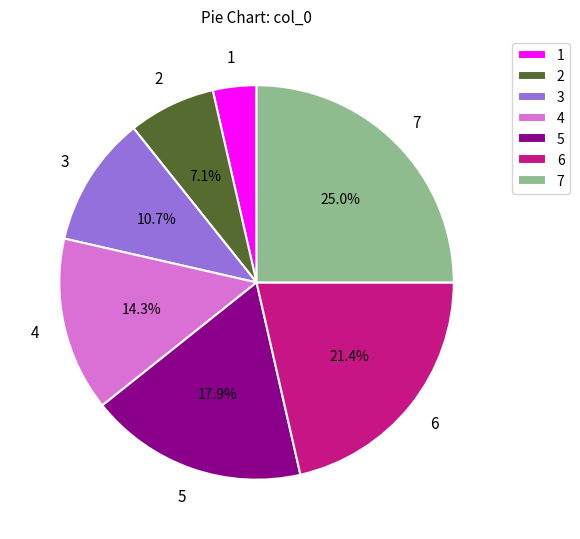

What percentage is the 2 slice, to the nearest percent?

7%